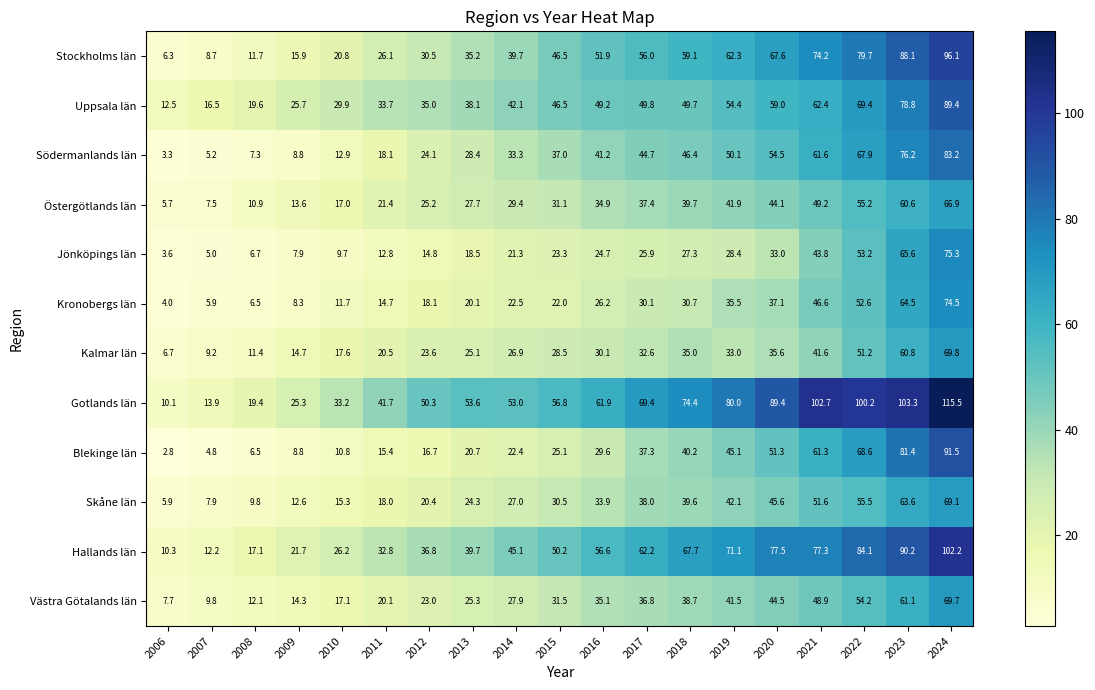

What is the sum of the Kronobergs län values at 2020 and 2024?

111.6